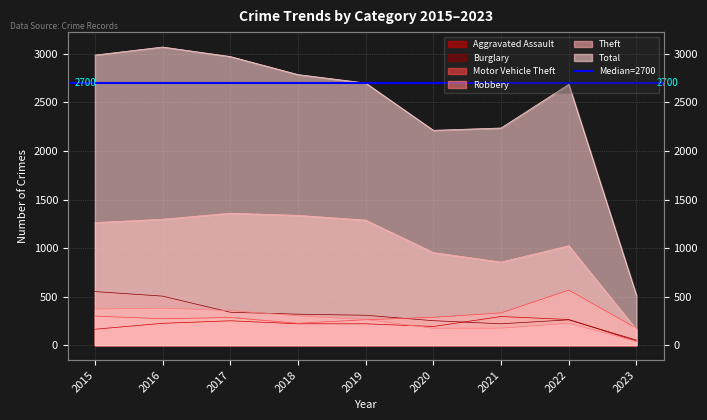

How many interior local valleys does the Theft series have?

1